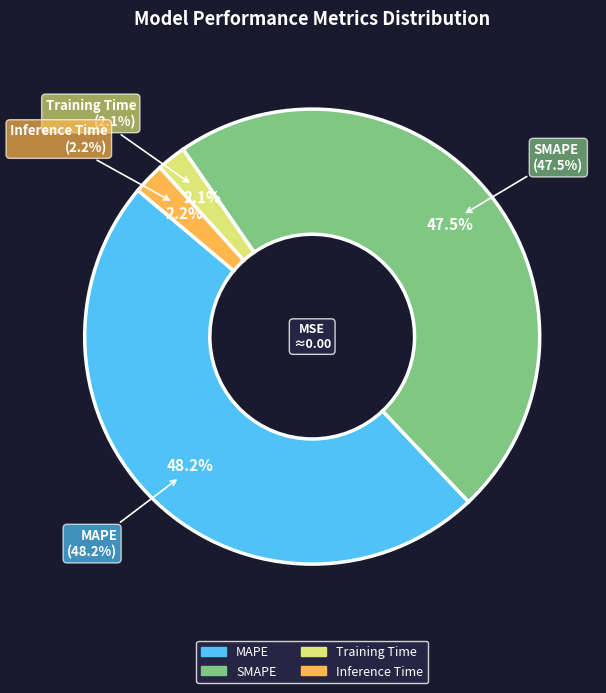

Does any single category account for the majority?

No